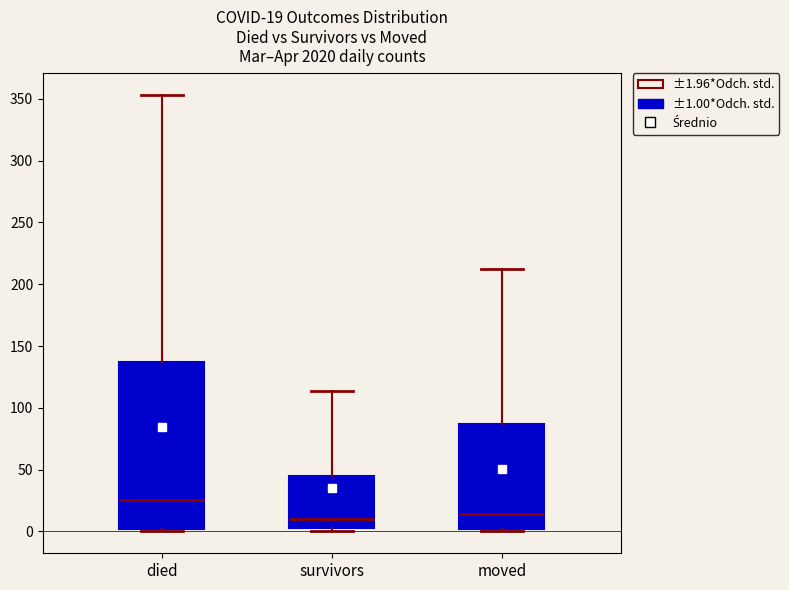

Which box is the tallest, from its lower edge to its upper edge?

died